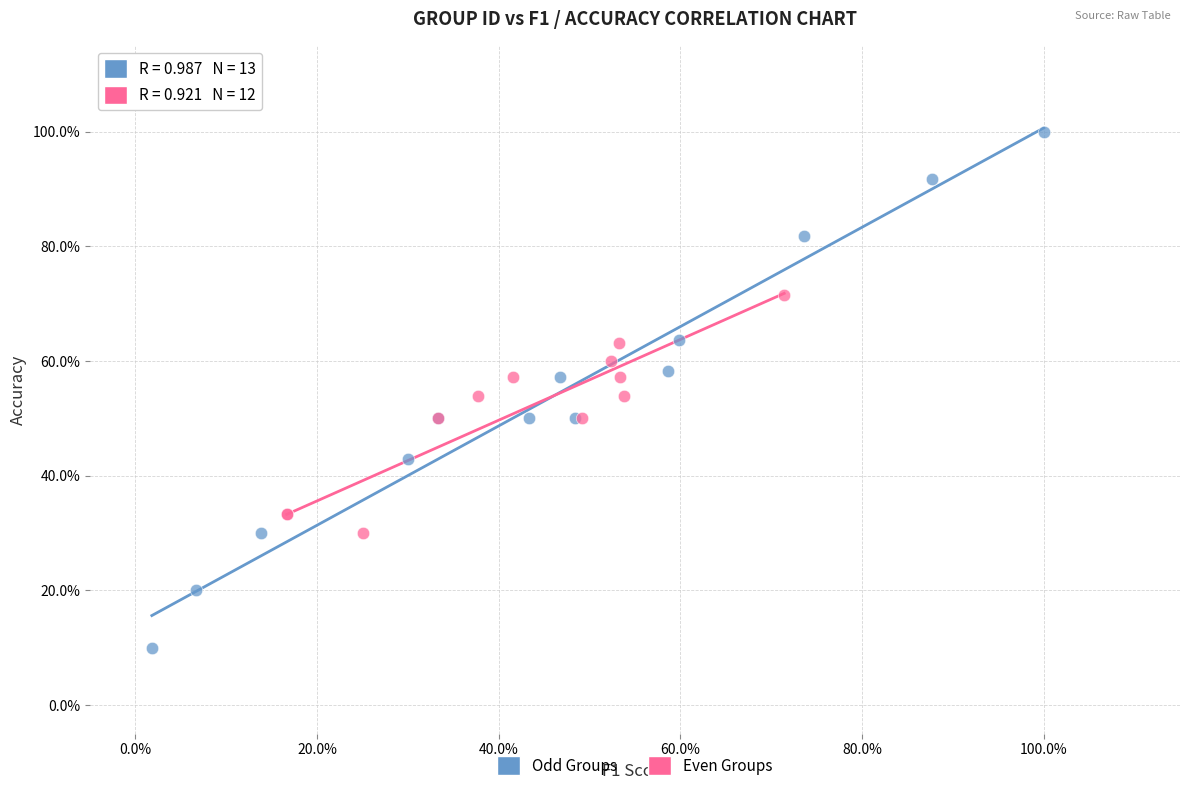

Which series reaches the minimum Y coordinate?

Odd Groups